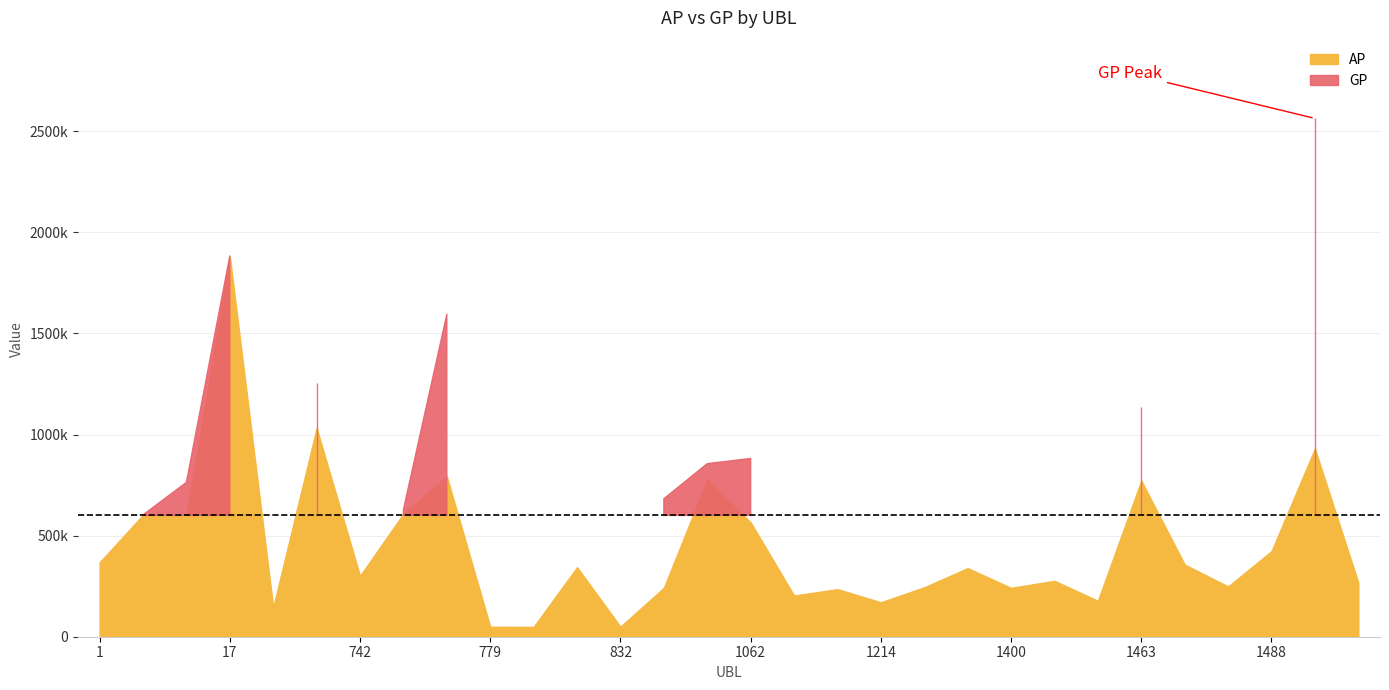

Which has a higher value, 1400 or 997?

997